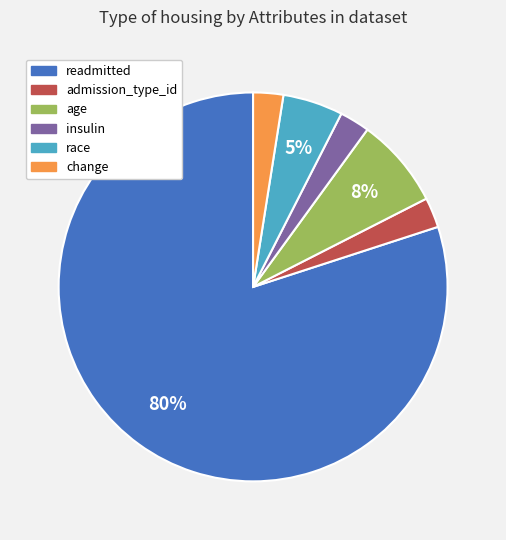

Is it true that age is 61% of the pie?

False